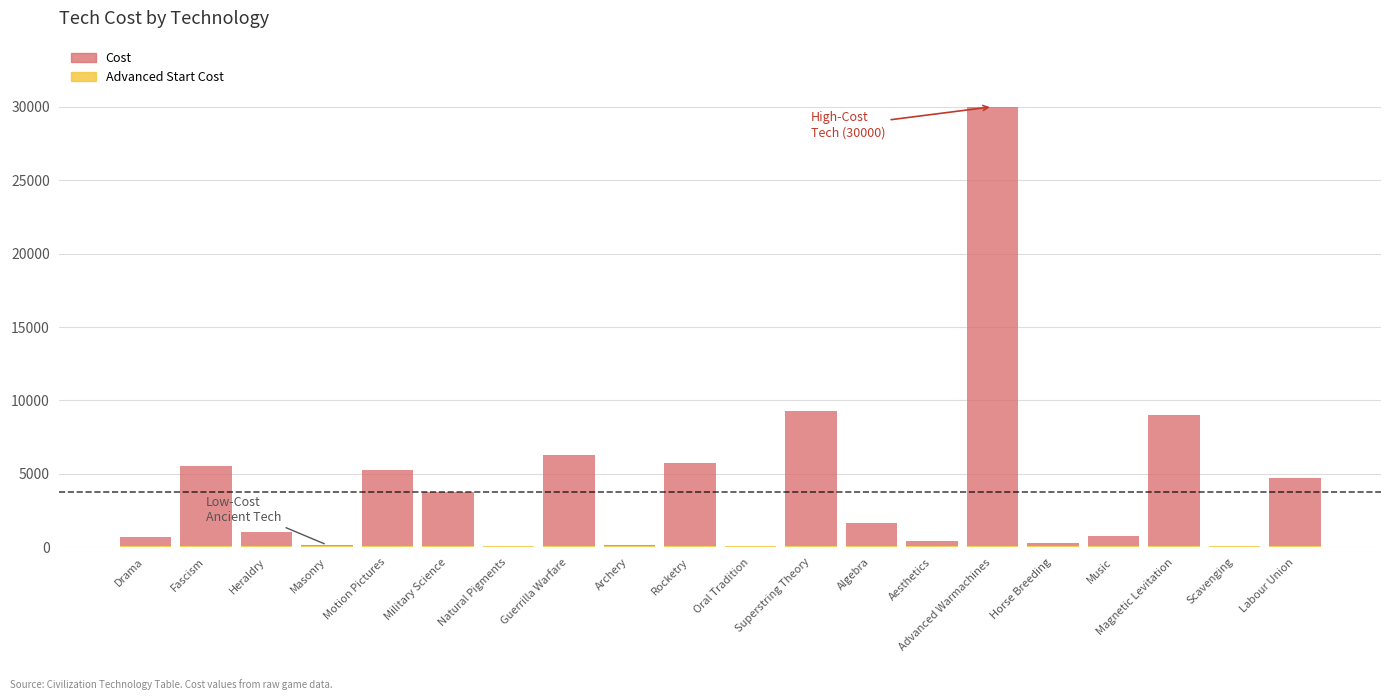

Are the bars grouped side by side (vs. stacked)?

No